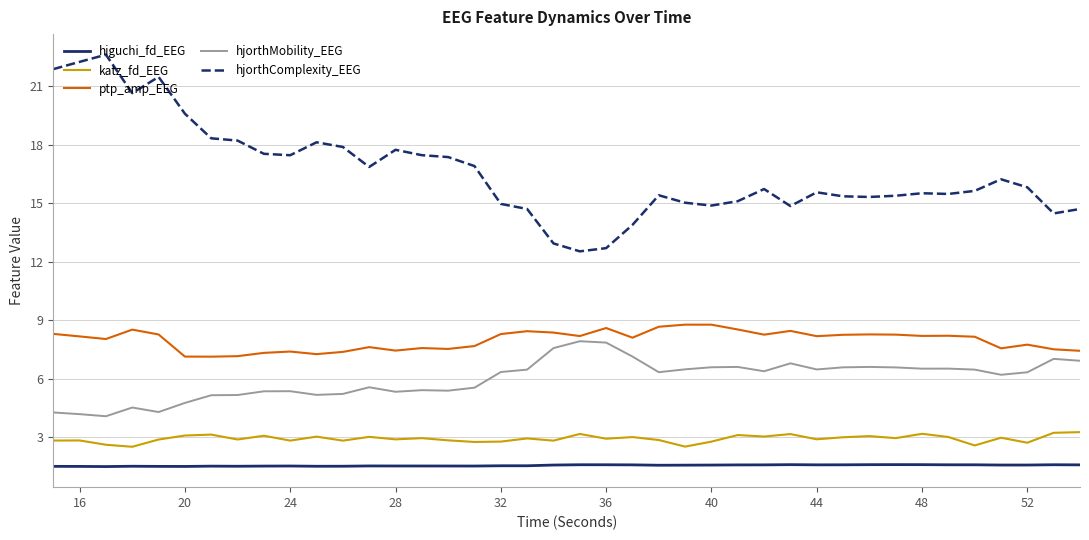

In hjorthComplexity_EEG, how many points are lower than both neighbors (excluding endpoints)?

9